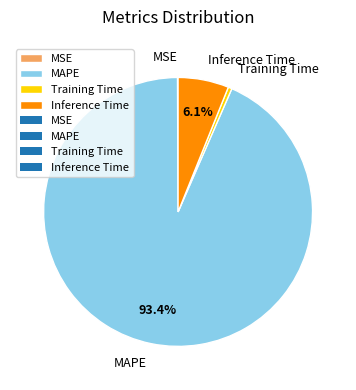

Does MAPE represent more than half of the total?

Yes